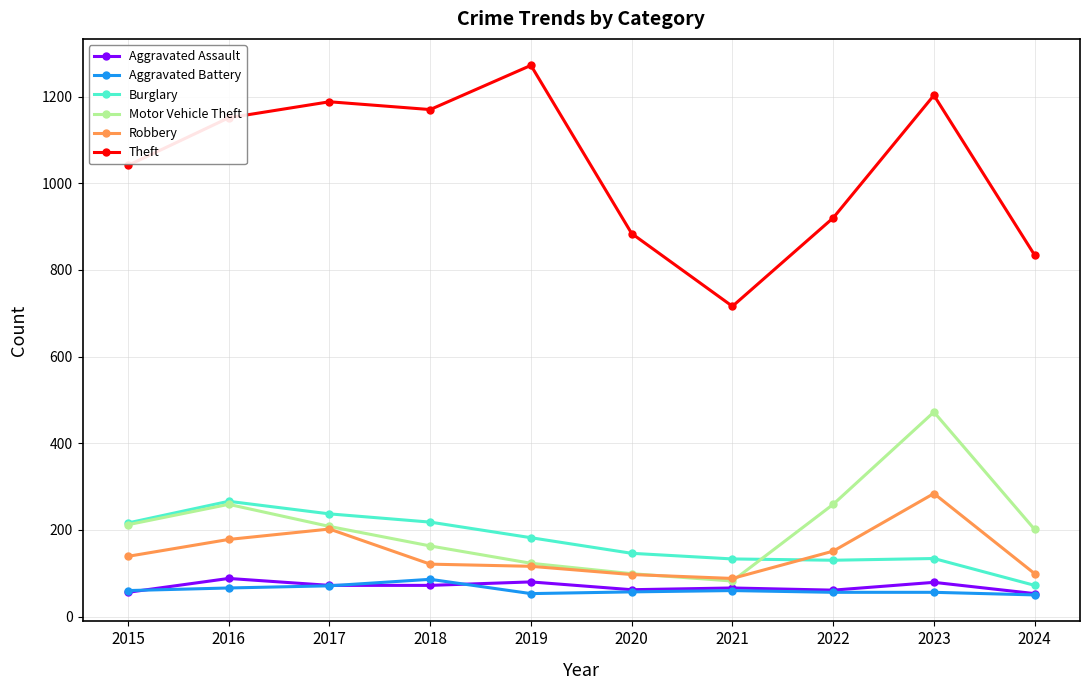

Which series has the largest total across all categories?

Theft